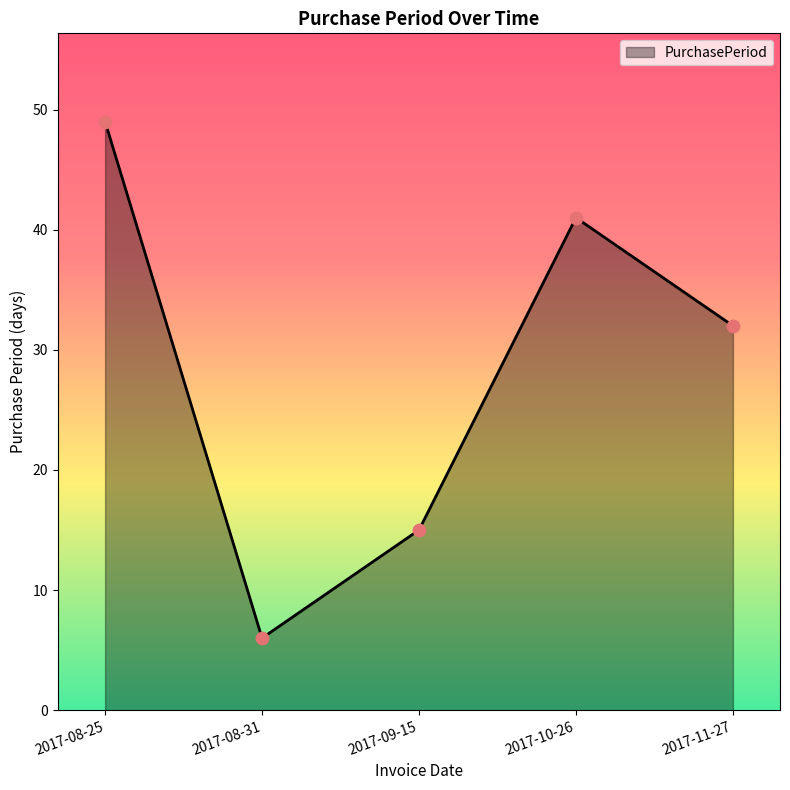

What is the change in value from 2017-08-25 to 2017-09-15?

-34